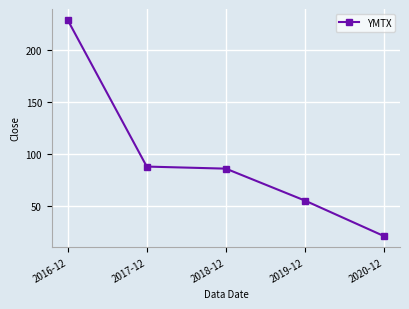

What position from the right is 2020-12?

1